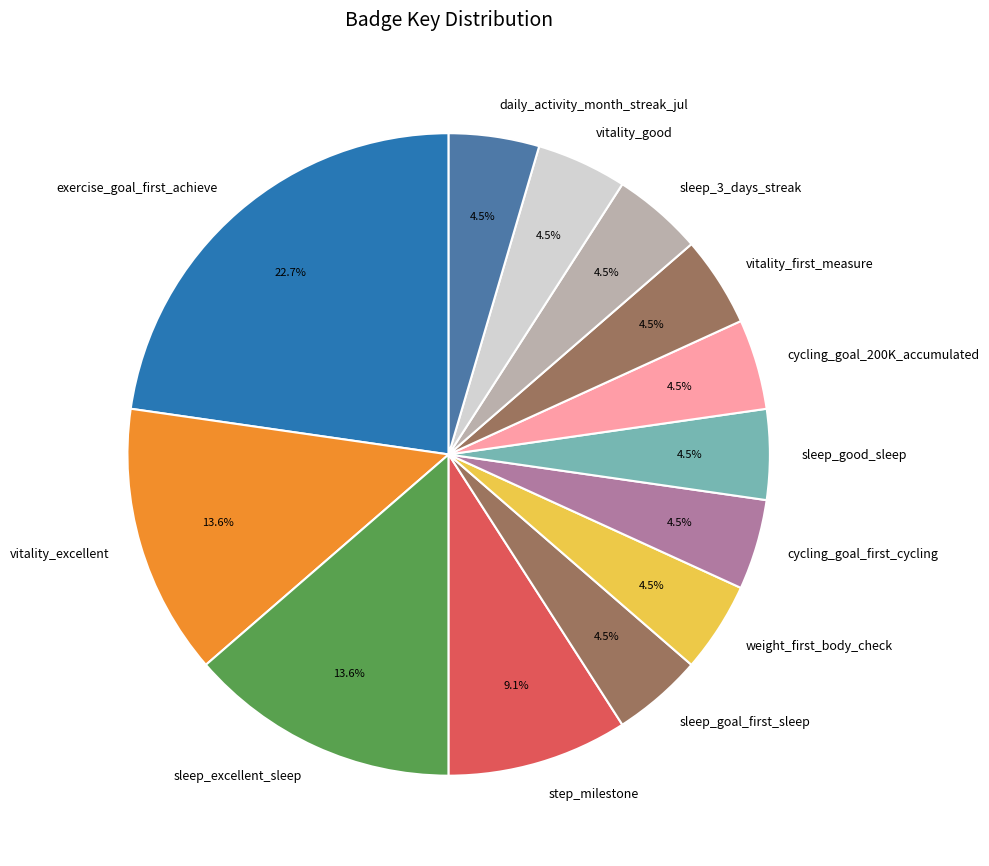

Which has a higher value, weight_first_body_check or step_milestone?

step_milestone